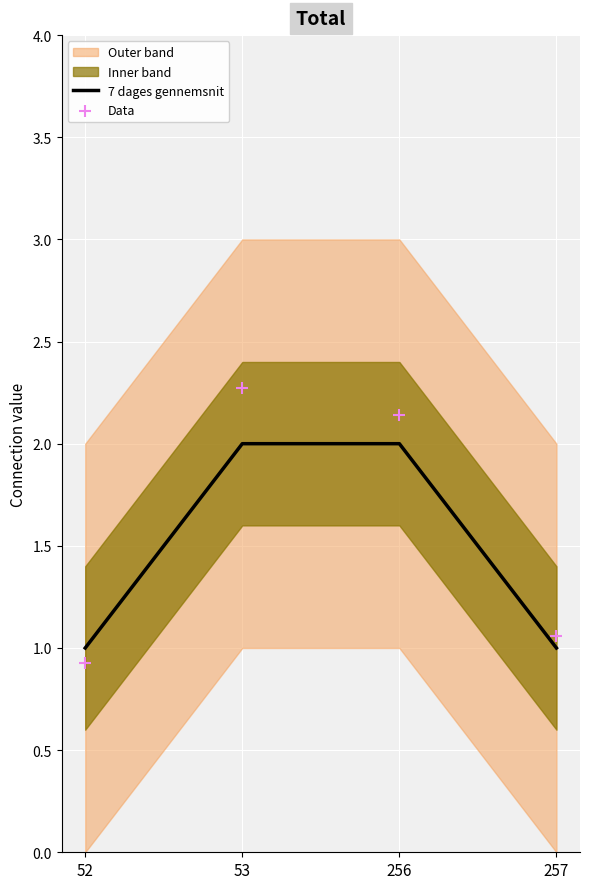

True or false: 7 dages gennemsnit has a value of 1 at 257.

True